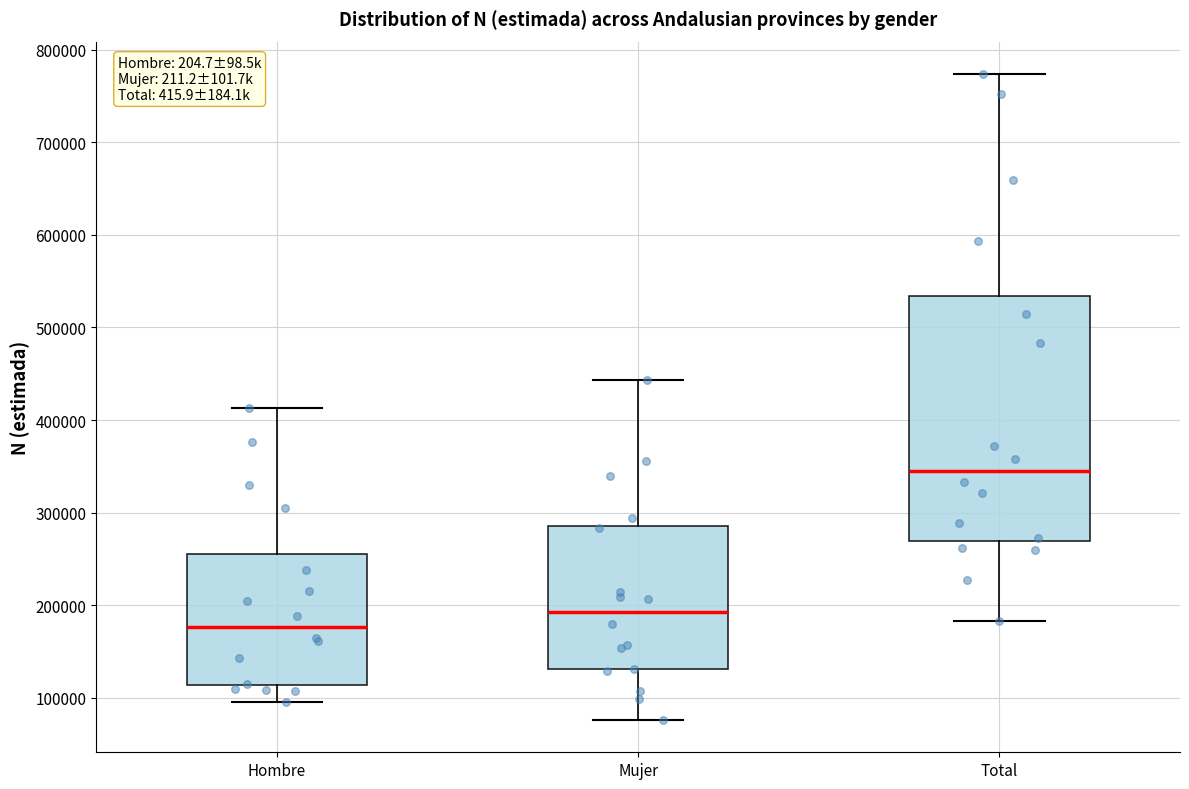

Which box's median line is the lowest?

Hombre